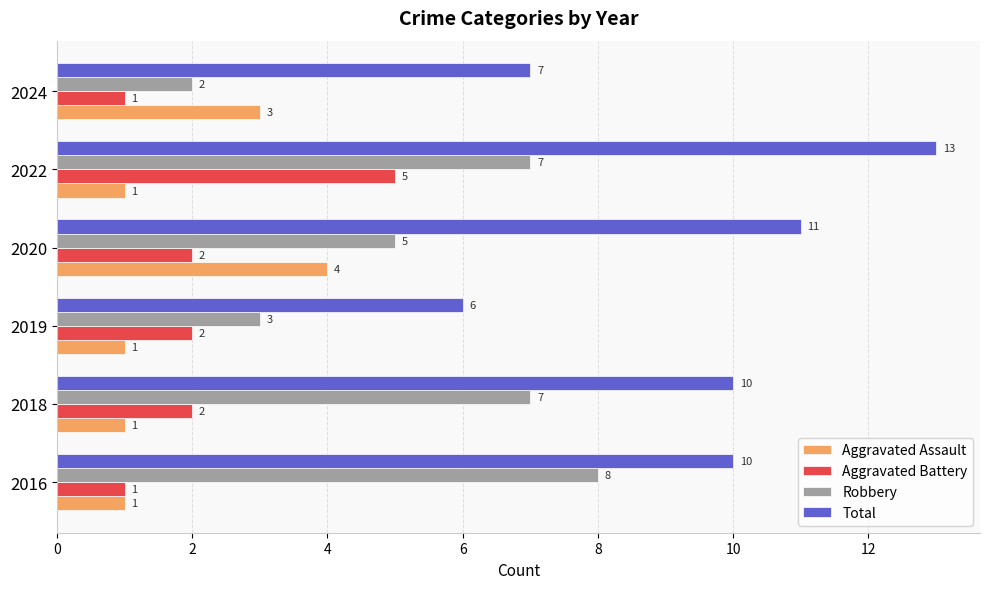

At how many categories does at least one series exceed 5?

6